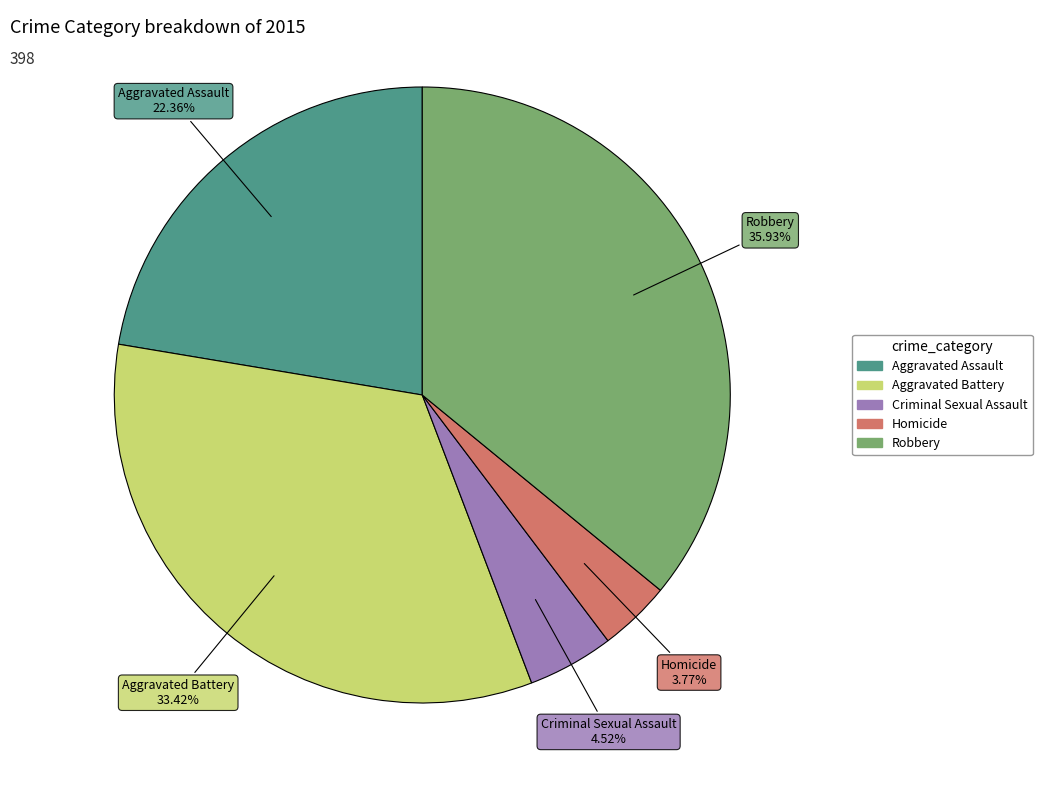

Which has a higher value, Homicide or Aggravated Battery?

Aggravated Battery